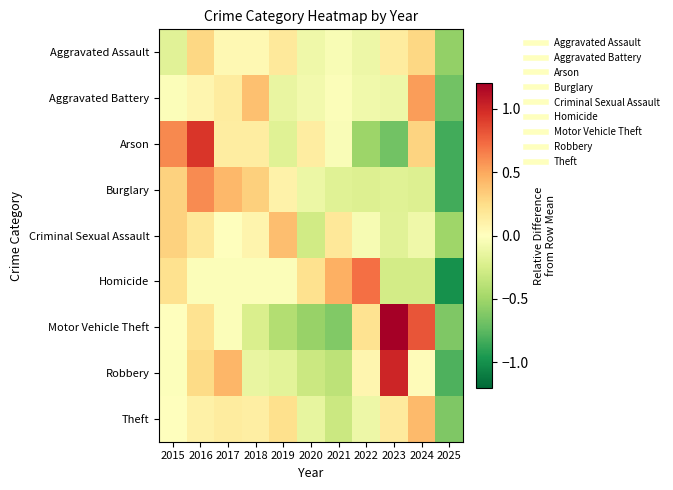

What is the minimum value shown in the chart?

-1.0